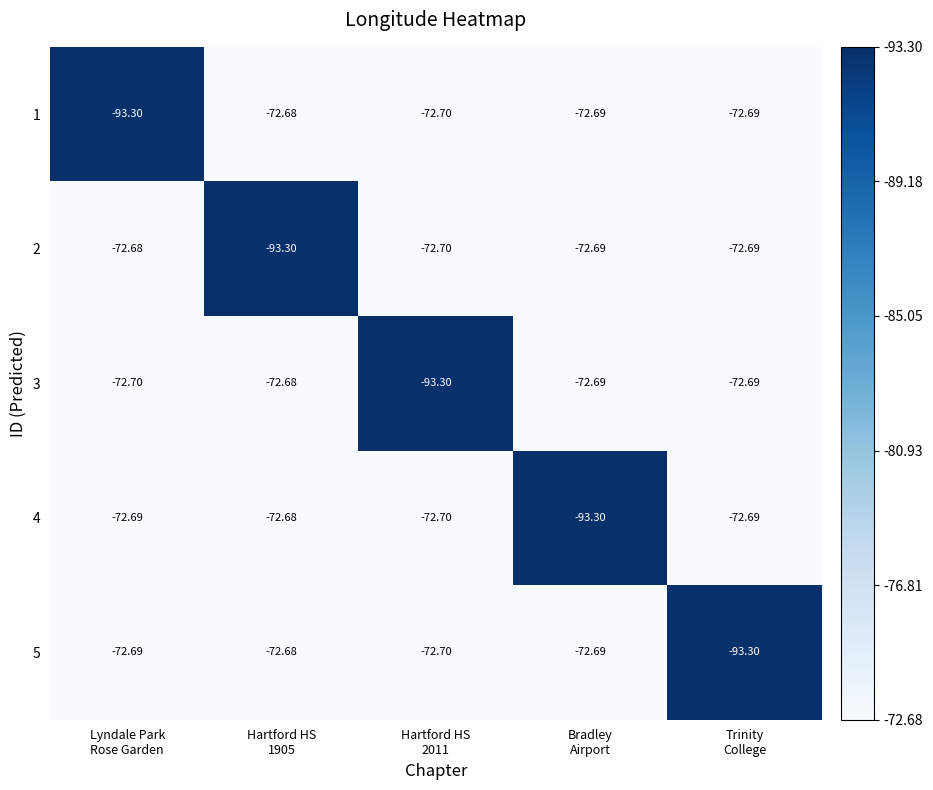

Reading left to right, what are all the values shown in this chart?

1: Lyndale Park
Rose Garden=-93.3	Hartford HS
1905=-72.7	Hartford HS
2011=-72.7	Bradley
Airport=-72.7	Trinity
College=-72.7
2: Lyndale Park
Rose Garden=-72.7	Hartford HS
1905=-93.3	Hartford HS
2011=-72.7	Bradley
Airport=-72.7	Trinity
College=-72.7
3: Lyndale Park
Rose Garden=-72.7	Hartford HS
1905=-72.7	Hartford HS
2011=-93.3	Bradley
Airport=-72.7	Trinity
College=-72.7
4: Lyndale Park
Rose Garden=-72.7	Hartford HS
1905=-72.7	Hartford HS
2011=-72.7	Bradley
Airport=-93.3	Trinity
College=-72.7
5: Lyndale Park
Rose Garden=-72.7	Hartford HS
1905=-72.7	Hartford HS
2011=-72.7	Bradley
Airport=-72.7	Trinity
College=-93.3